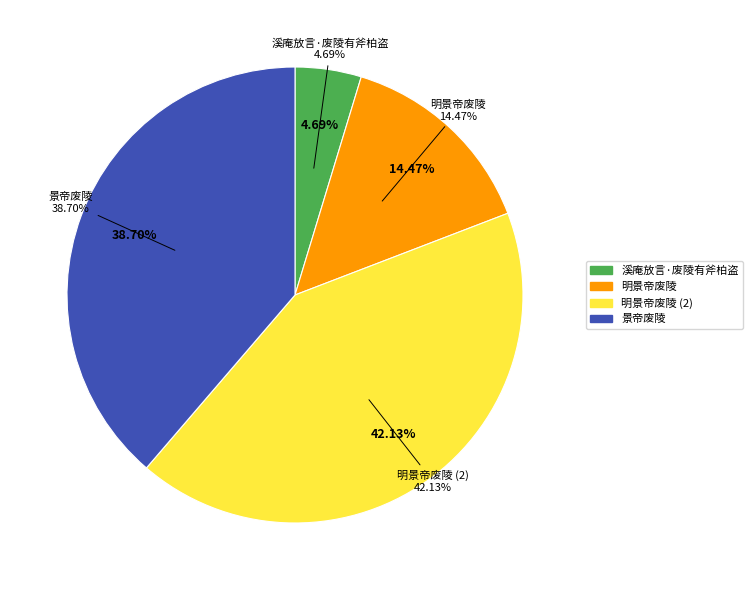

How many slices are in this pie chart?

4